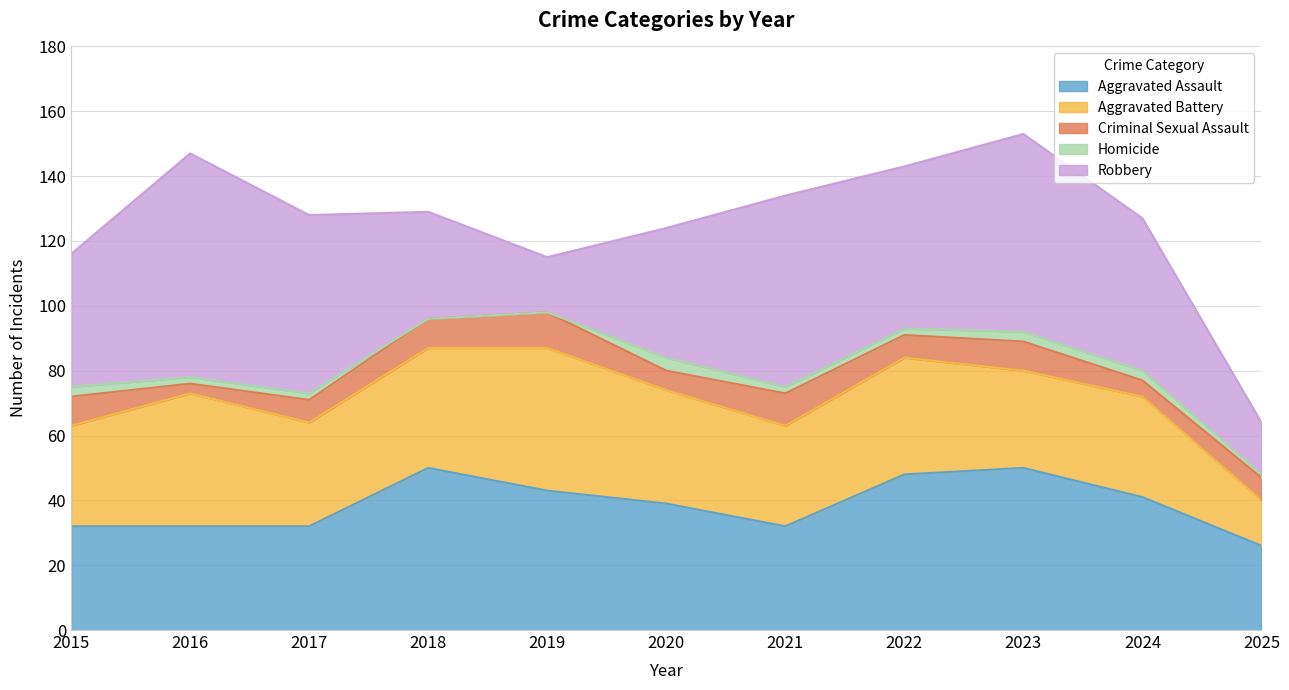

What is the difference between the maximum and minimum values in the Aggravated Assault series?

24